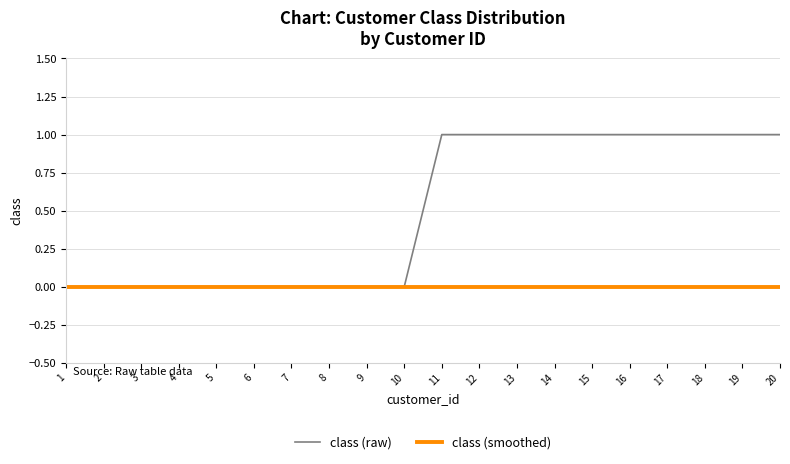

What is the difference between the highest and lowest values at 19?

1